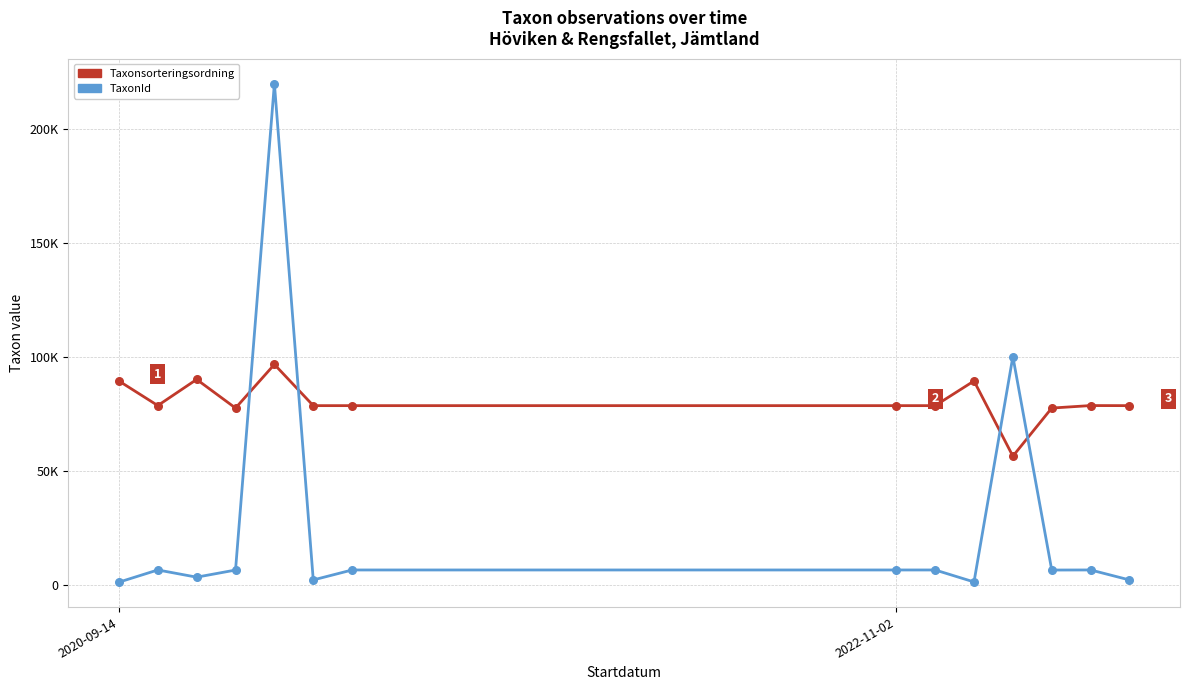

Does the chart have visible grid lines?

Yes